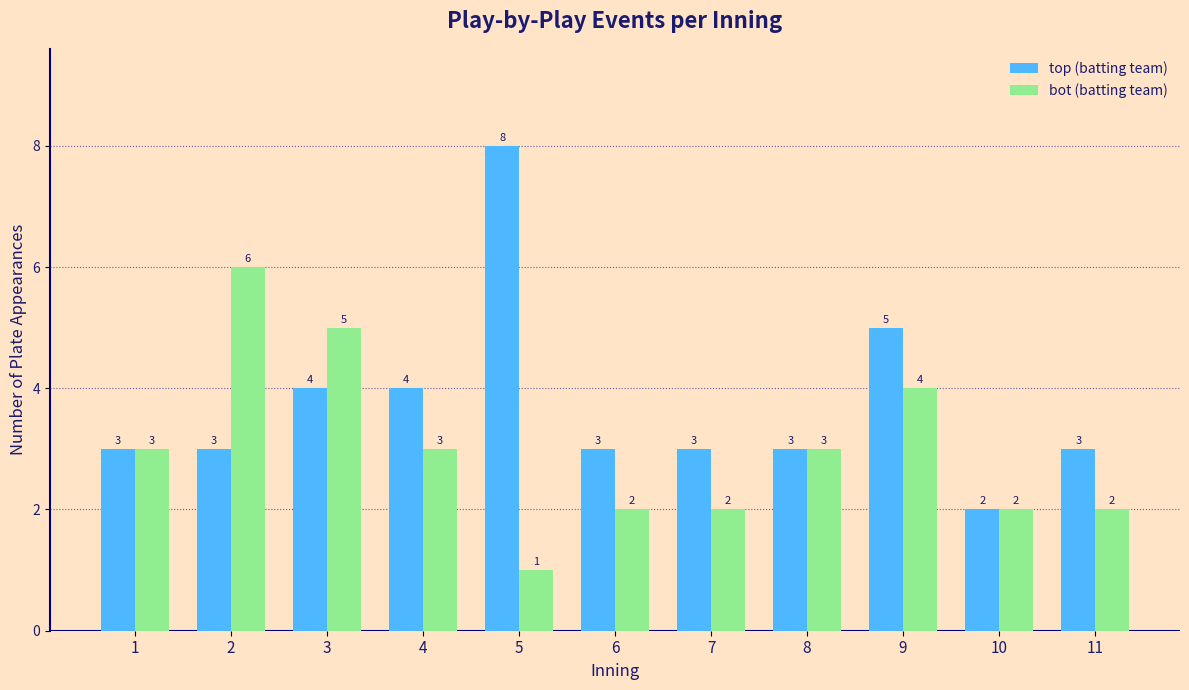

Reading left to right, transcribe all the data shown in this chart.

top (batting team): 3	3	4	4	8	3	3	3	5	2	3
bot (batting team): 3	6	5	3	1	2	2	3	4	2	2